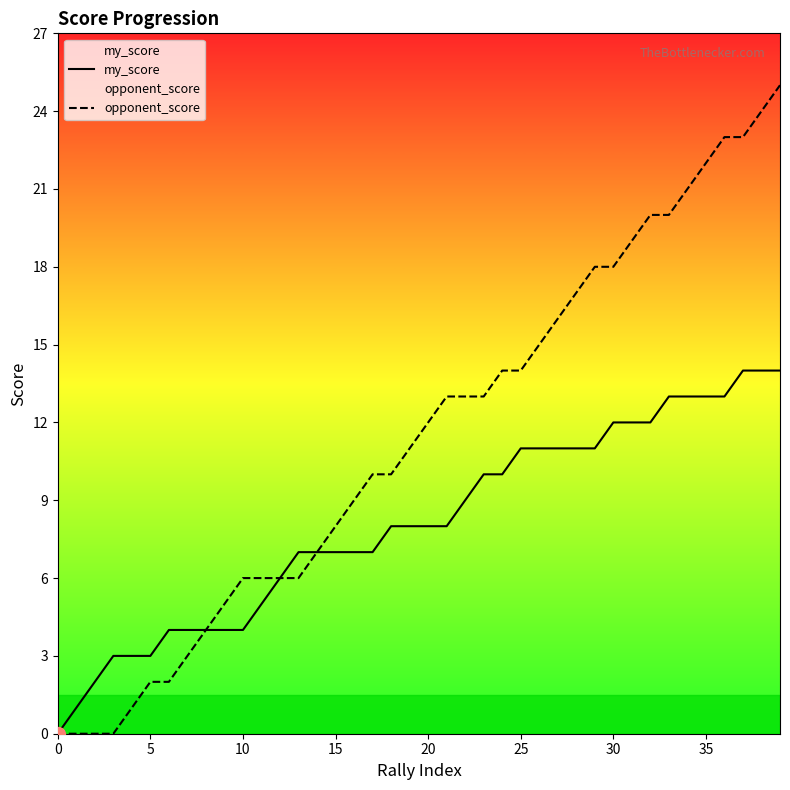

How many data points in opponent_score are above 12?

19